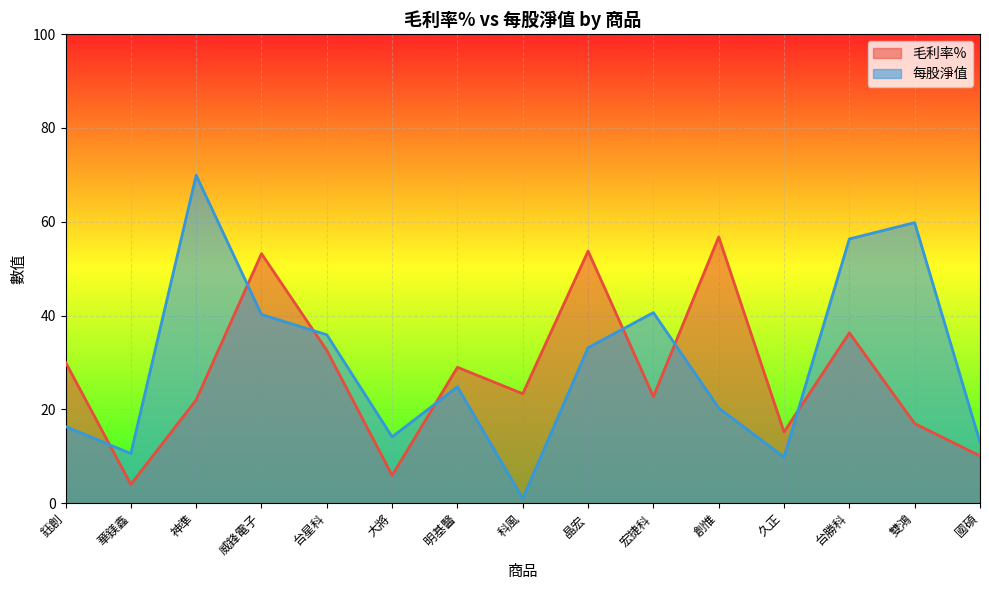

Rank the series at 神準 from highest to lowest value.

每股淨值, 毛利率%